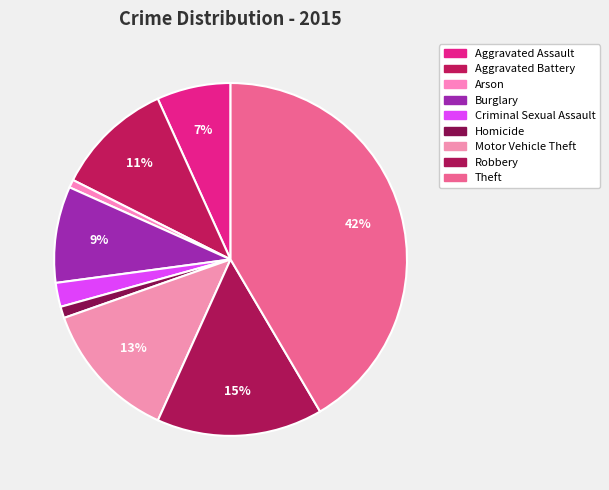

Count the number of slices in the pie.

9